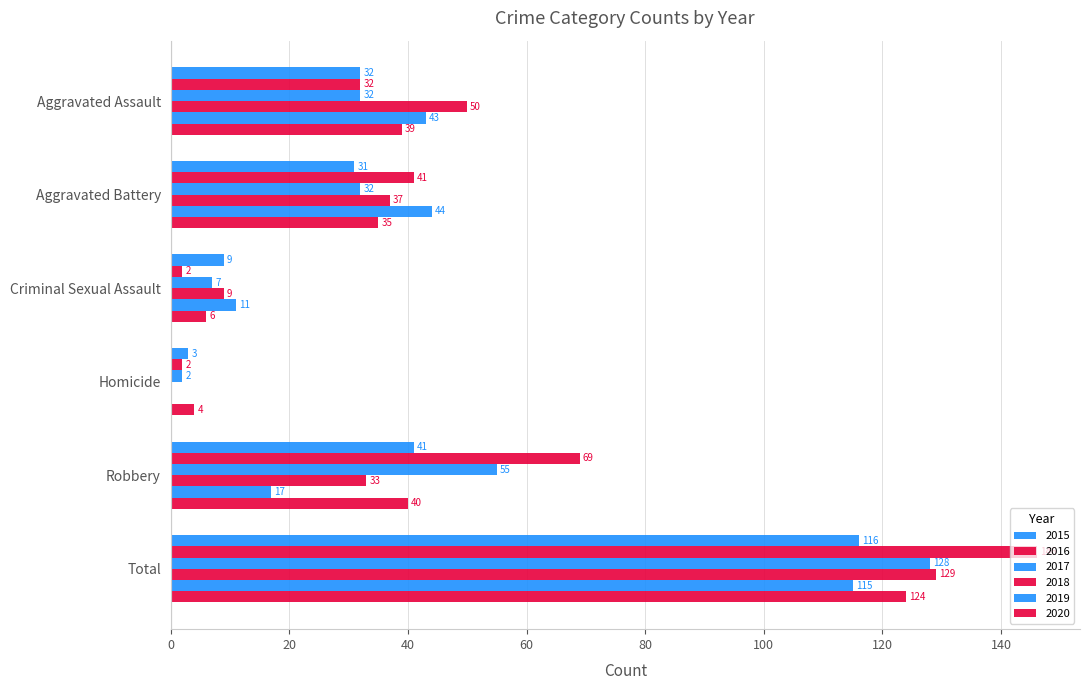

What is the label of the 1st bar from the right?

Total